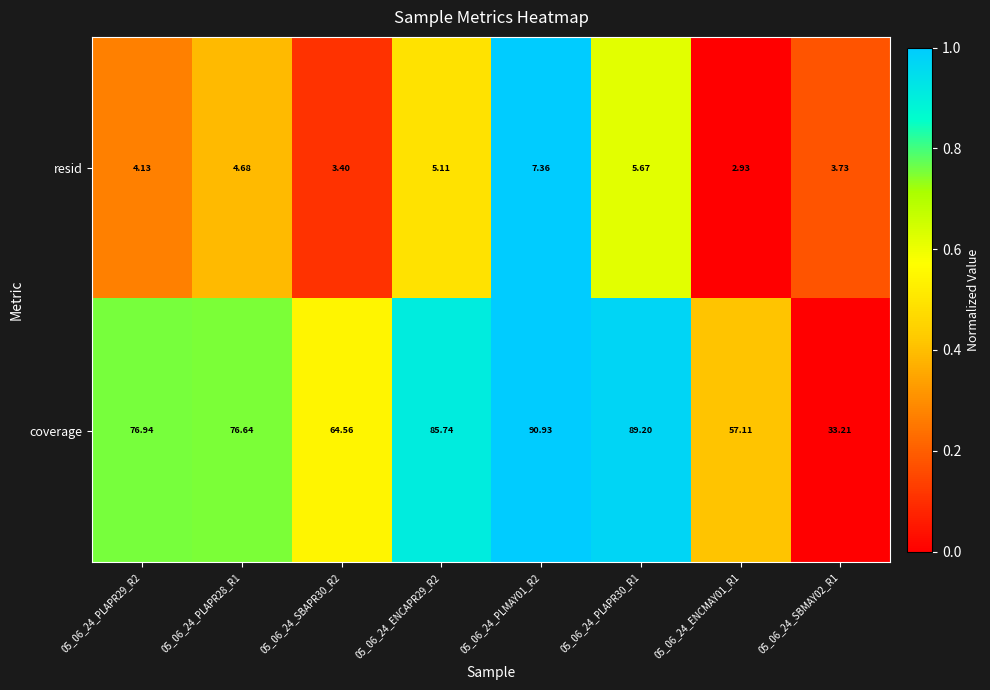

How many categories are shown in the chart?

8